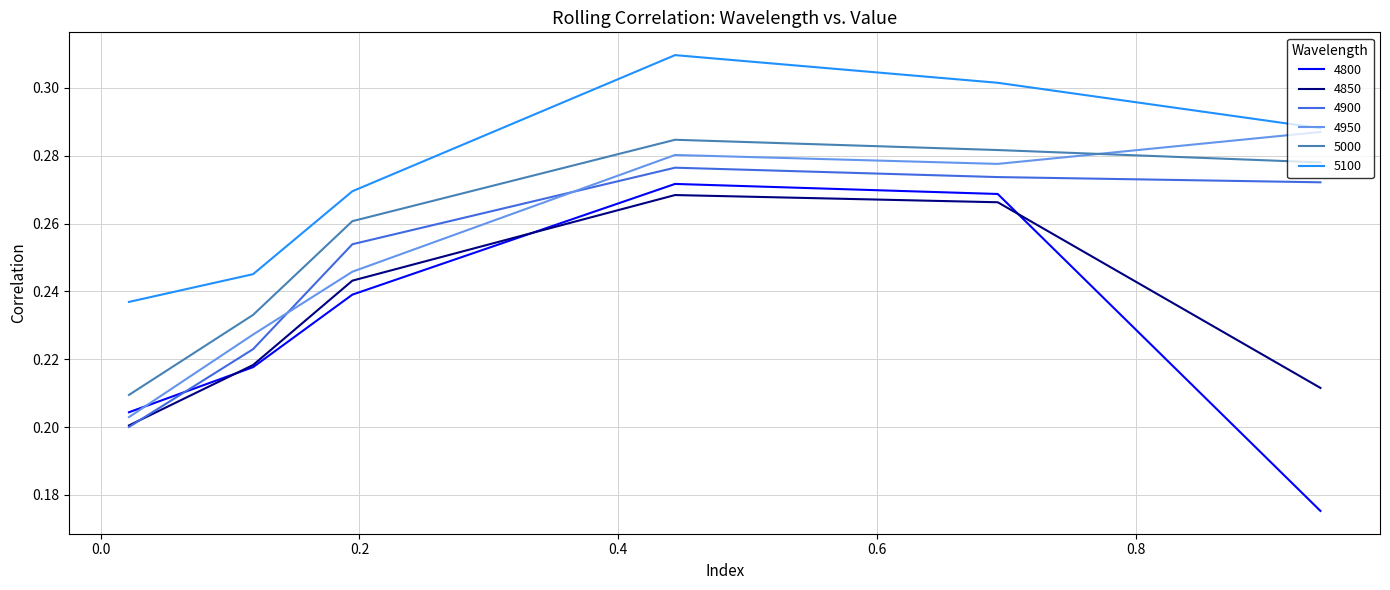

What are all the series names shown in the legend?

4800, 4850, 4900, 4950, 5000, 5100